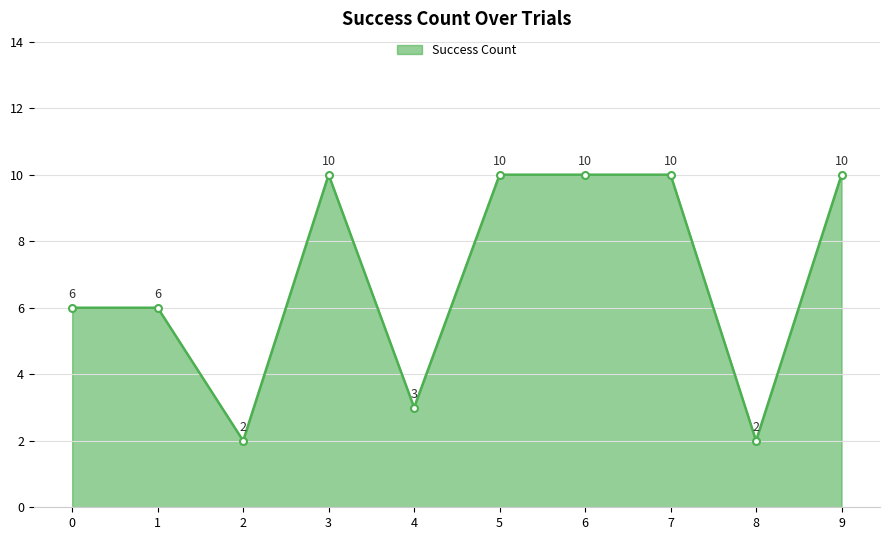

Does the chart display data point markers on the line(s)?

Yes